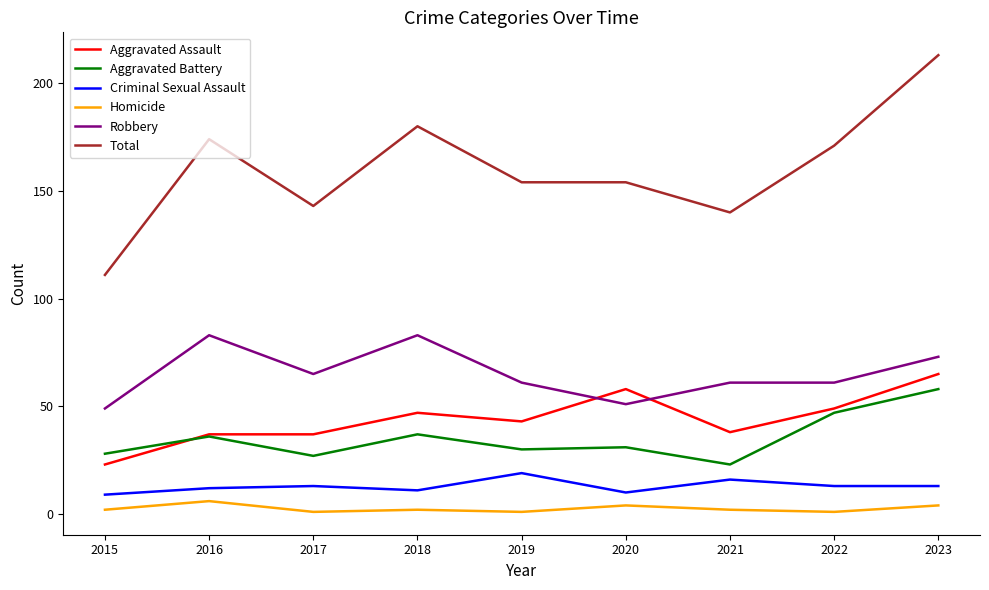

At which category is the sum across all series the highest?

2023